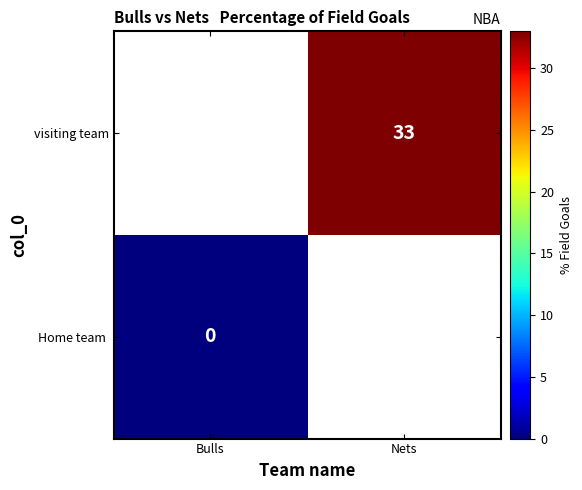

Is it true that visiting team equals 54 at Nets?

False